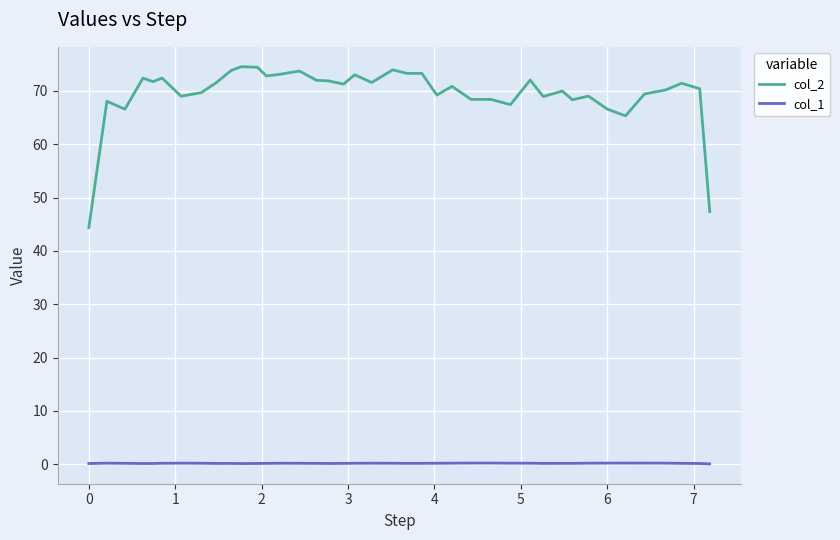

Rank the series by their average value, from lowest to highest.

col_1, col_2